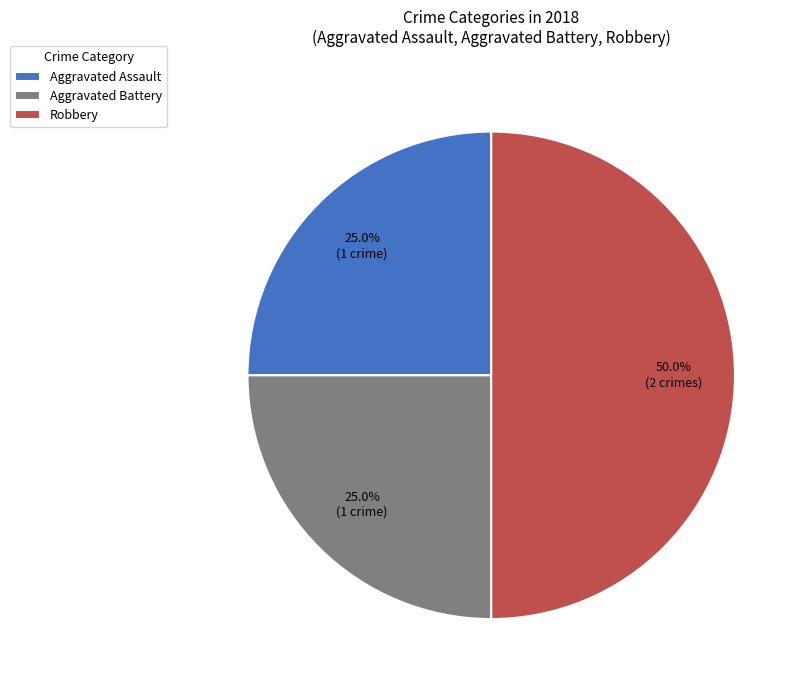

Does Aggravated Assault represent more than half of the total?

No